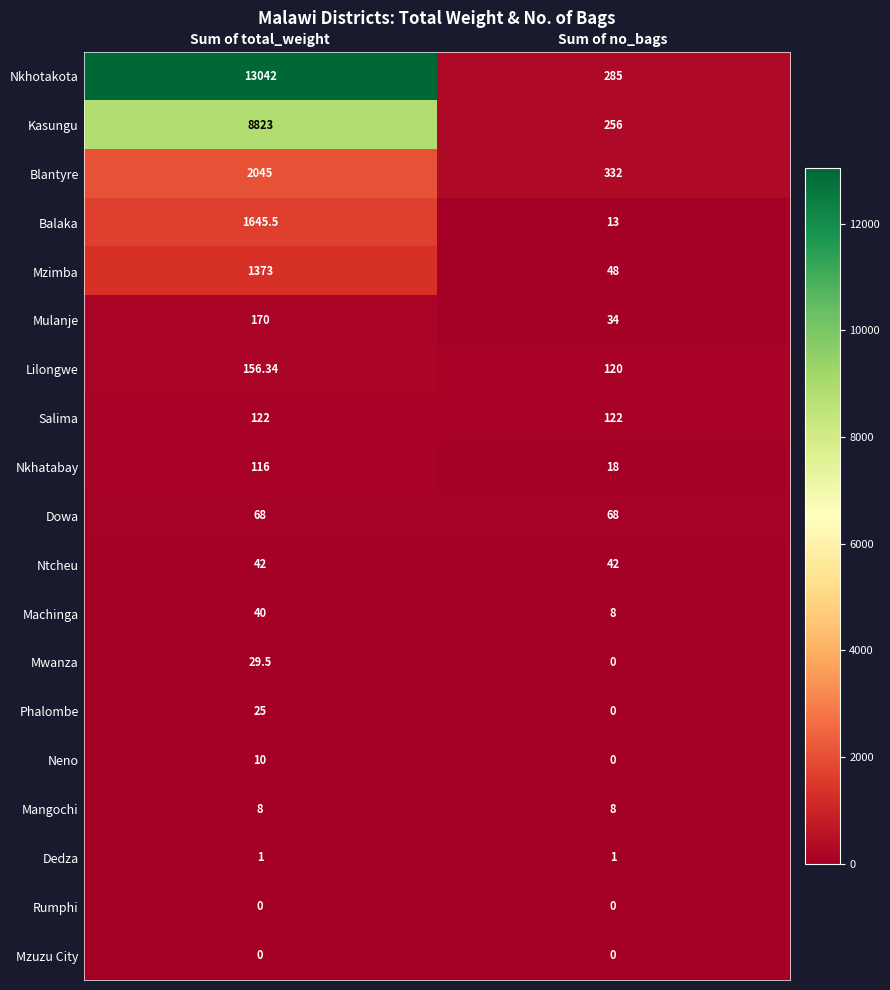

Where is Phalombe nearest to the value 12?

Sum of no_bags